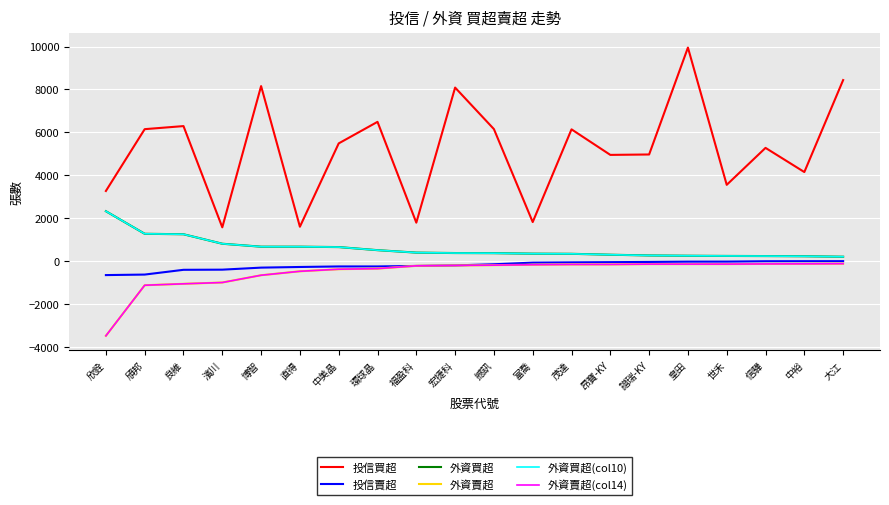

Is this an area chart (filled region under the line)?

No